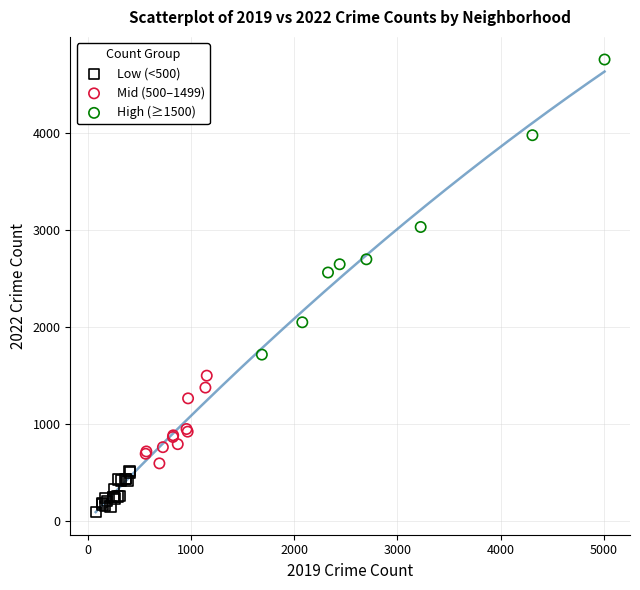

What are all the series names shown in the legend?

Low (<500), Mid (500–1499), High (≥1500)